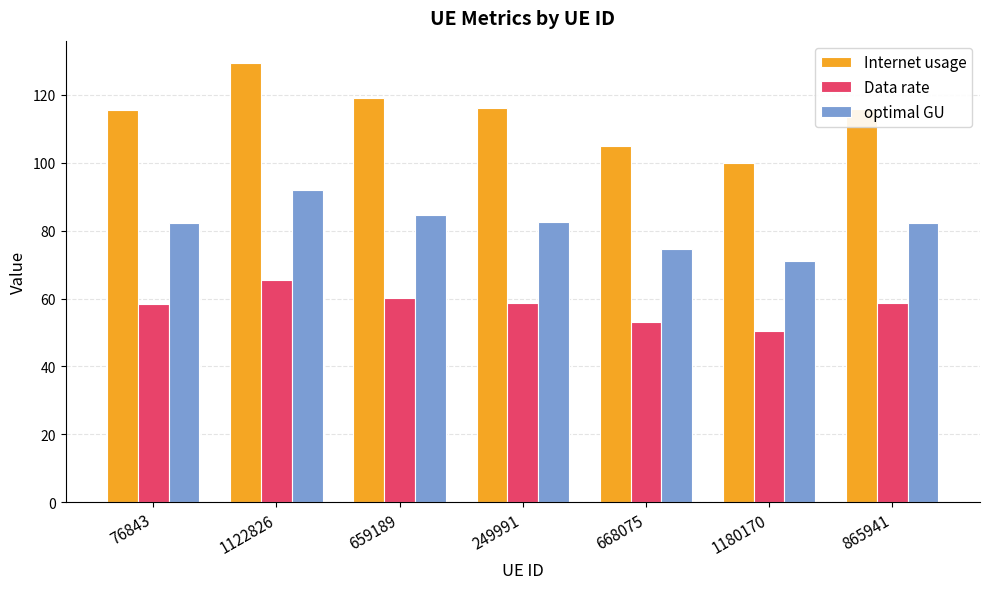

What is the total value across all series at 659189?

263.9